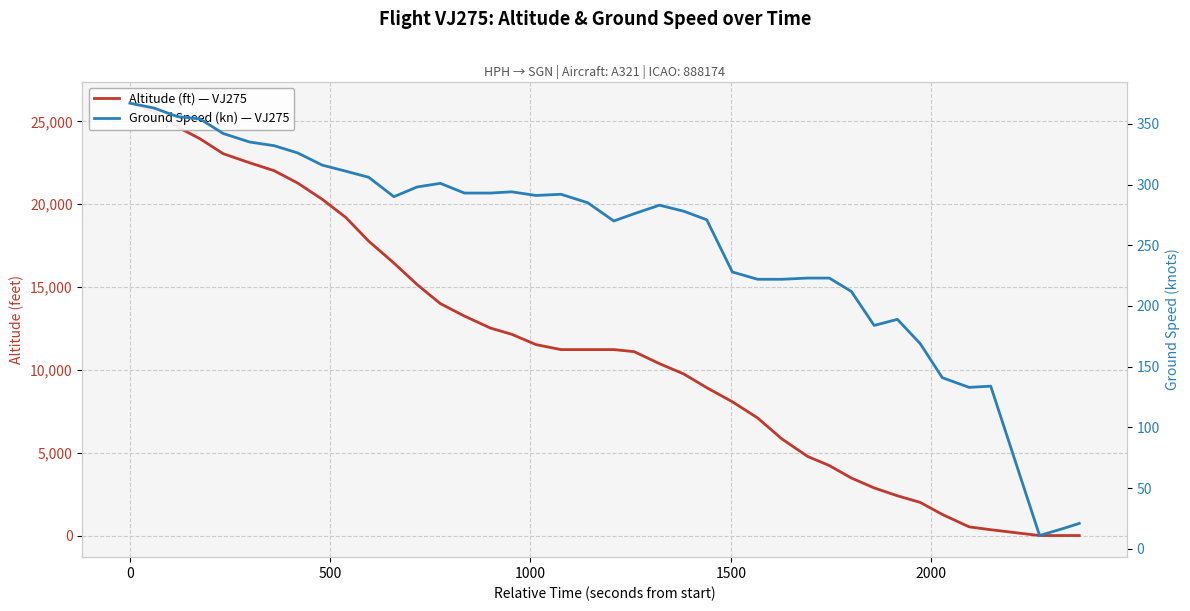

Which series has the largest range (max minus min)?

altitude